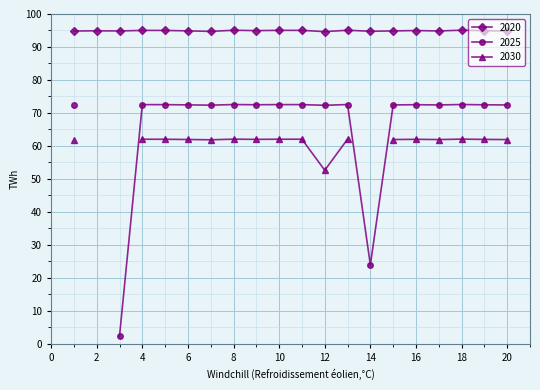

Is it true that 2020 equals 95.0 at 10?

True